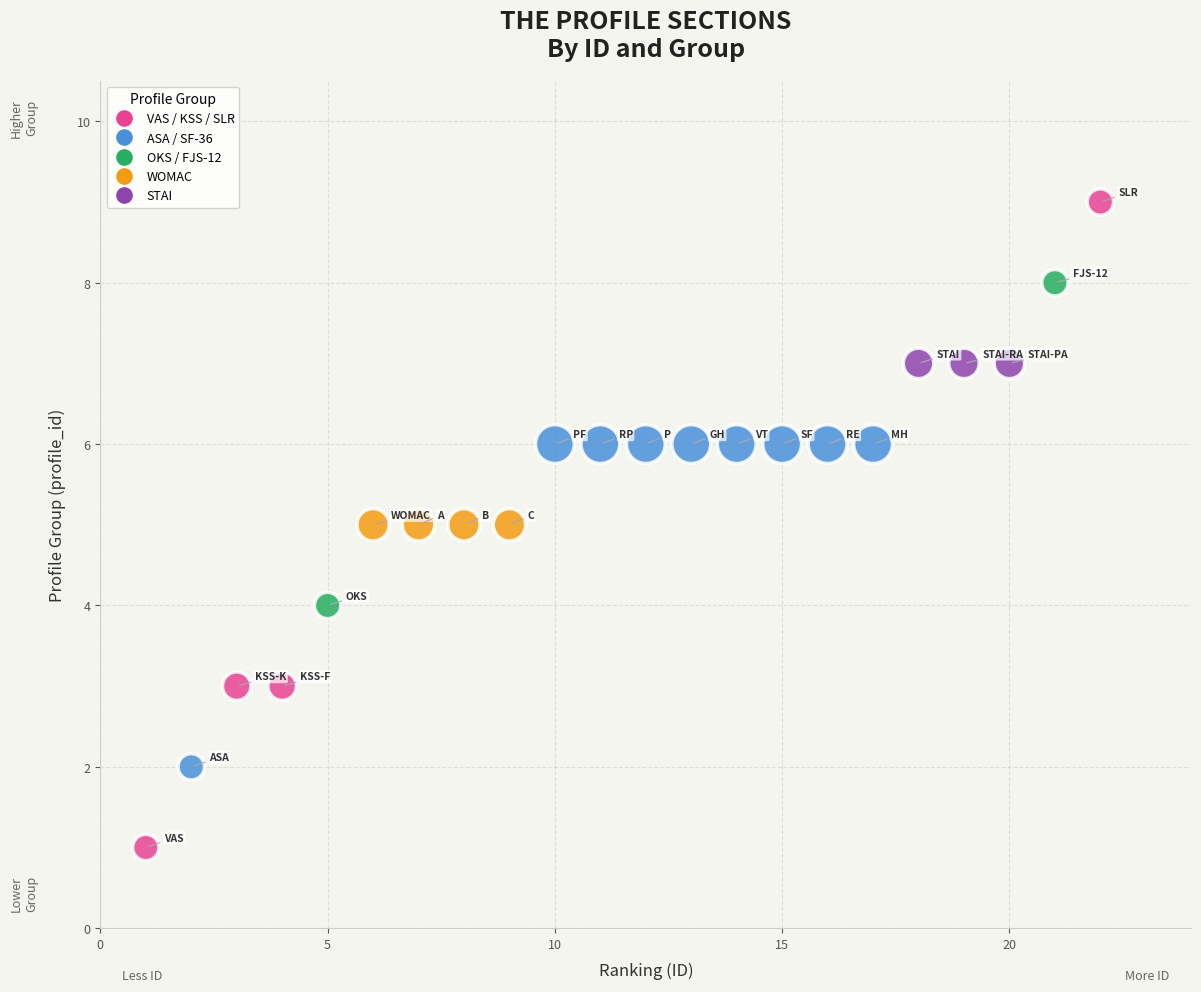

What is the range of Y values (max minus min)?

8